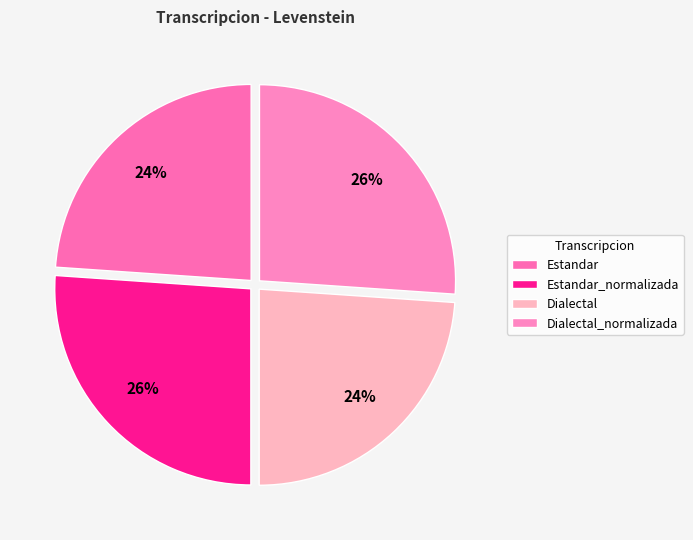

What is the smallest slice in the pie chart?

Estandar